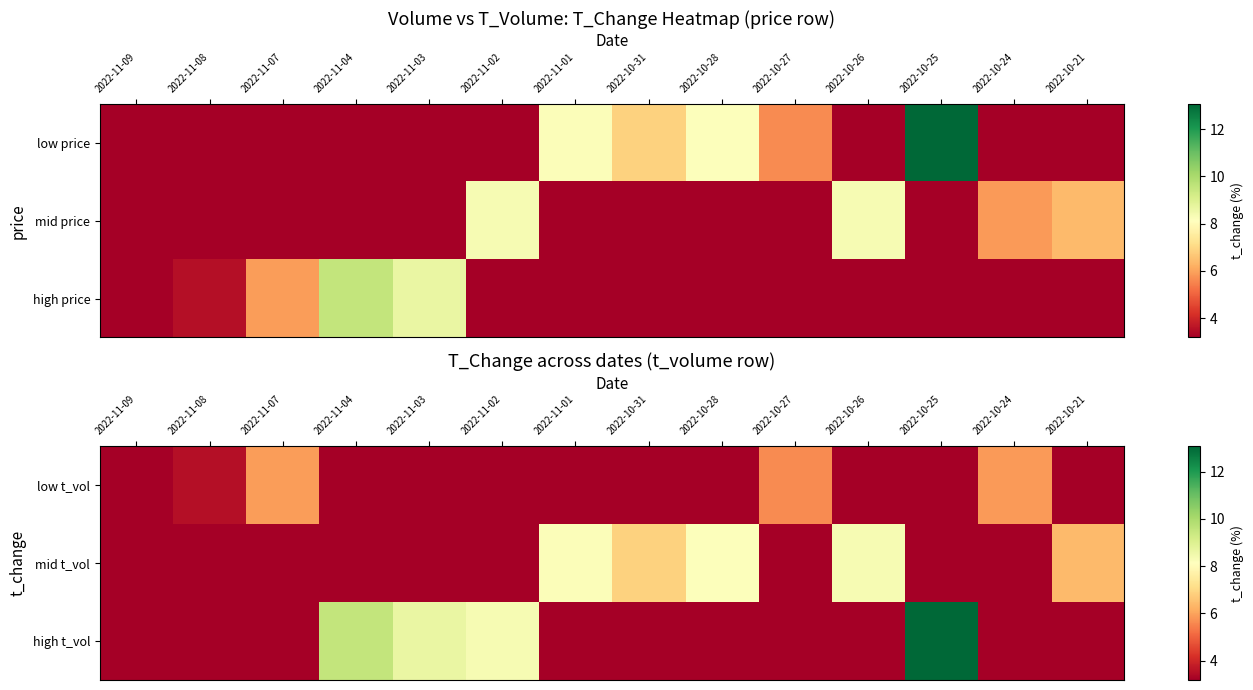

At which category is the sum across all series the highest?

2022-10-25